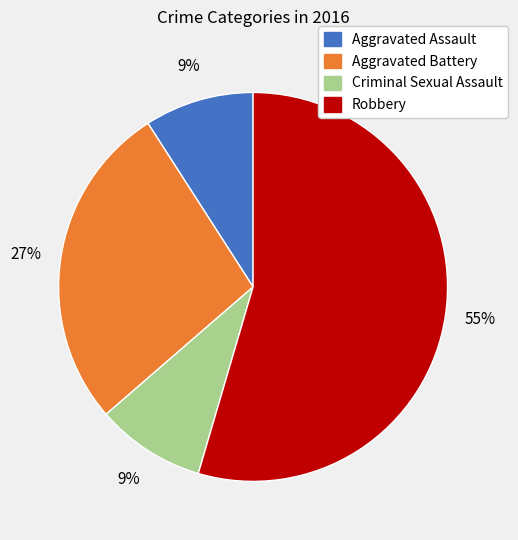

How many slices are in this pie chart?

4